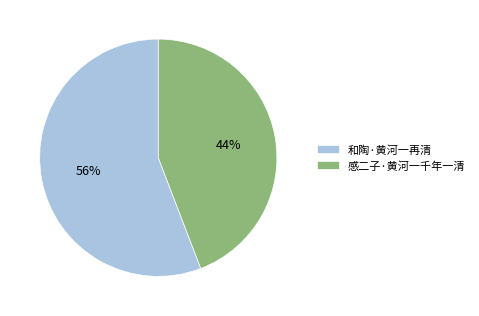

Count the number of slices in the pie.

2